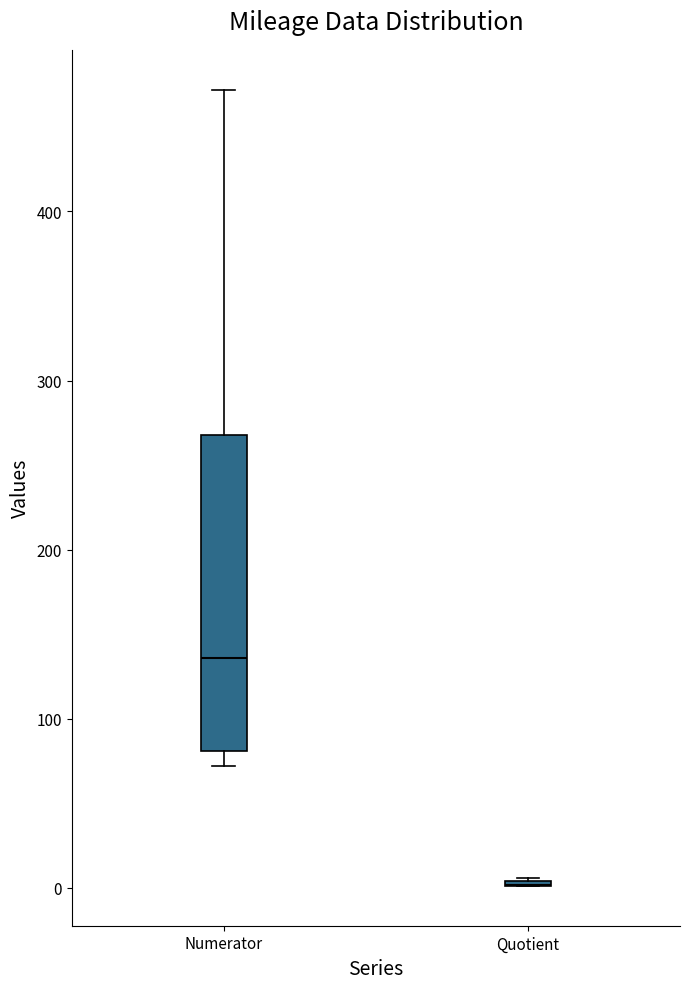

Which box is the tallest, from its lower edge to its upper edge?

Numerator